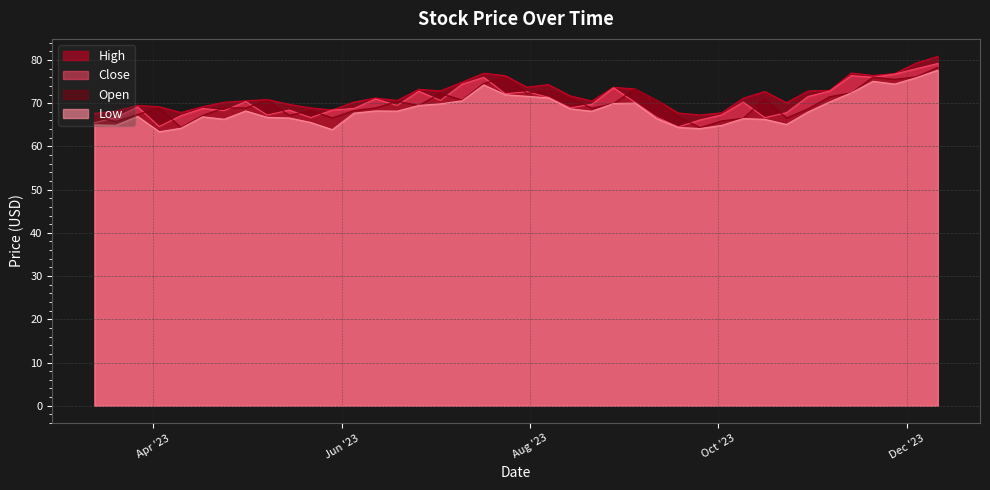

List the series in order of their peak value, highest first.

High, Close, Open, Low